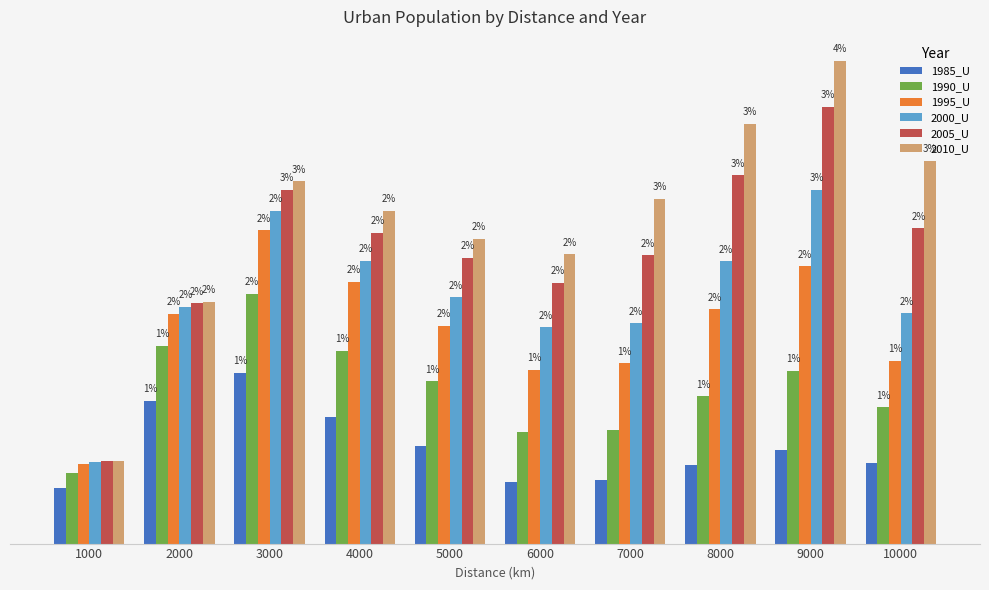

At 9000, list the series in order from smallest to largest.

1985_U, 1990_U, 1995_U, 2000_U, 2005_U, 2010_U